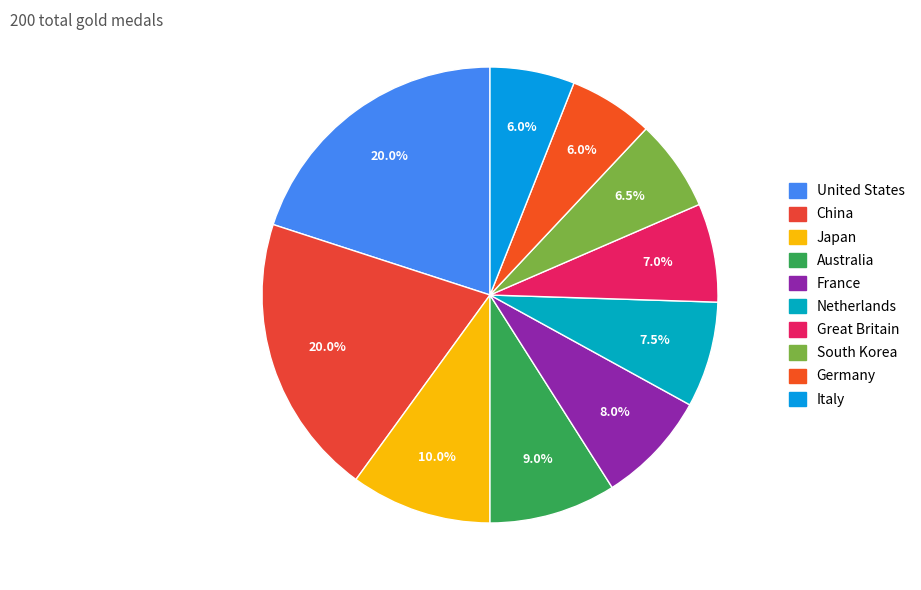

How many segments does this pie chart have?

10